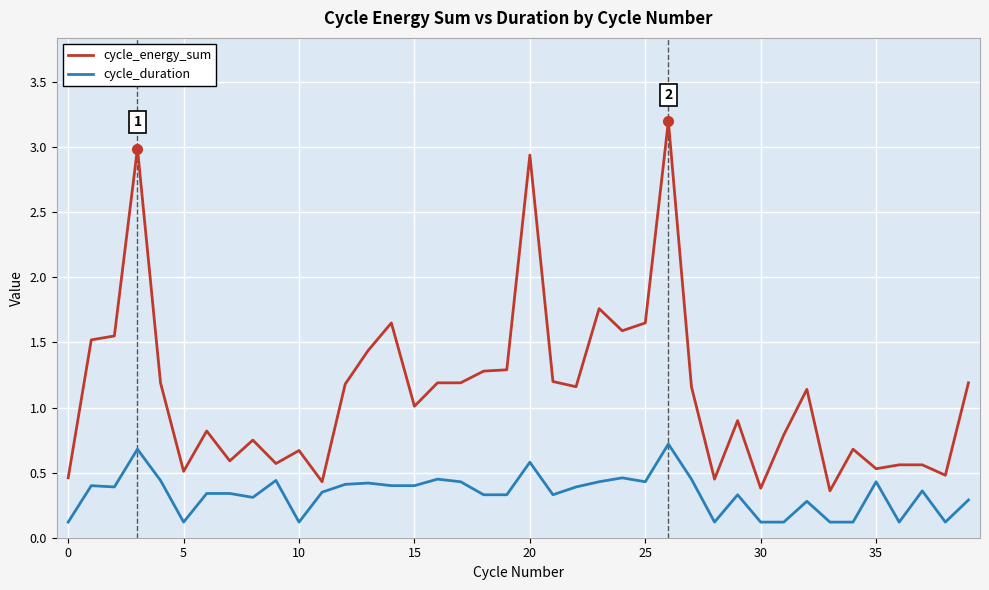

True or false: cycle_energy_sum and cycle_duration cross at least once.

False